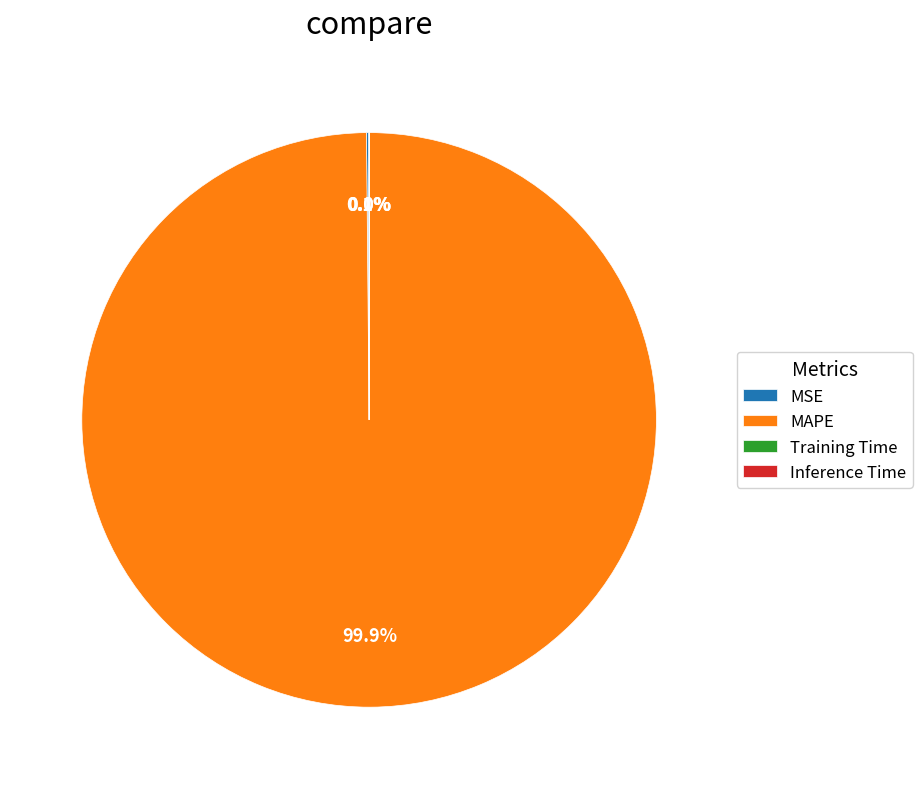

What is the majority slice?

MAPE